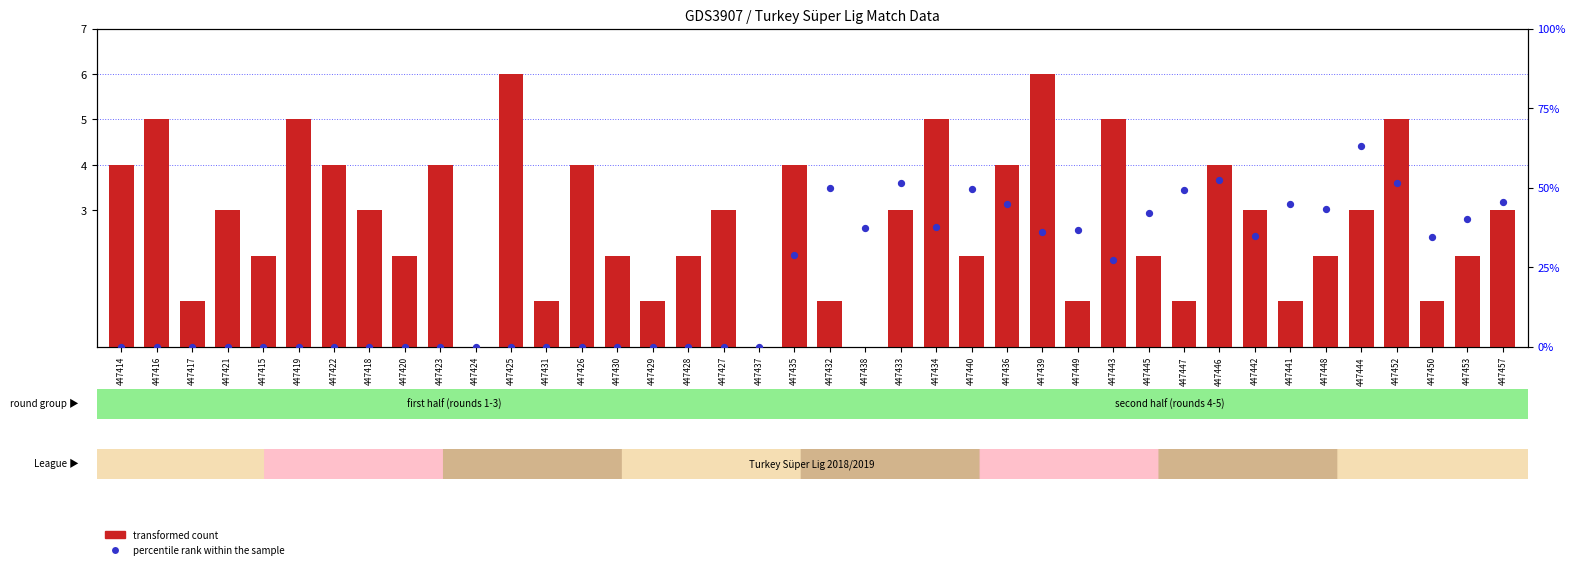

At which category is the sum across all series the highest?

447444